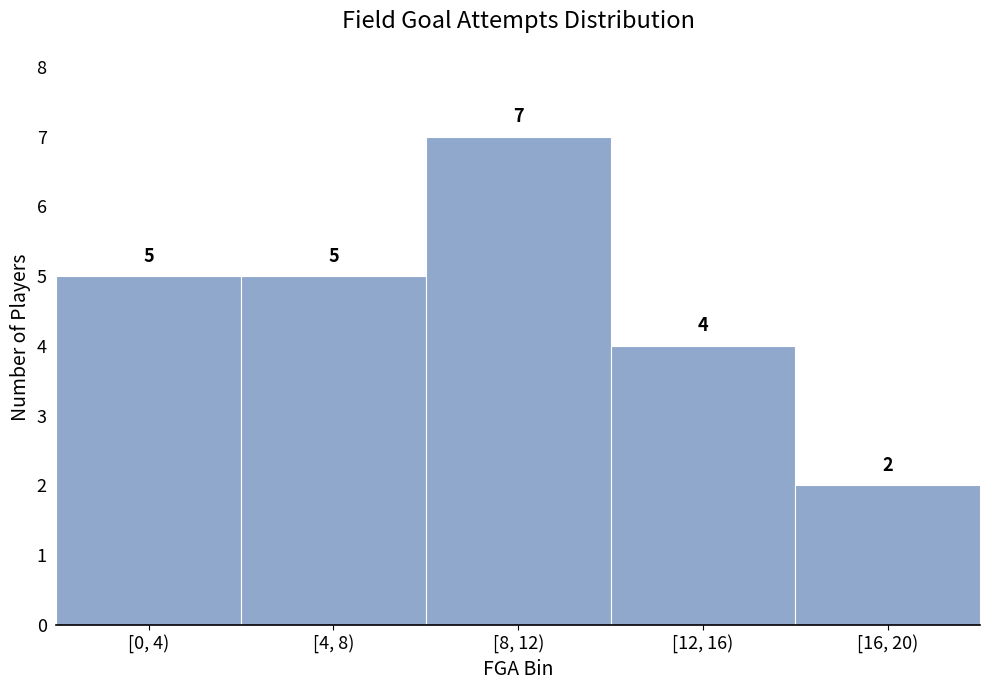

Reading right to left, what are all the values shown in this chart?

2	4	7	5	5